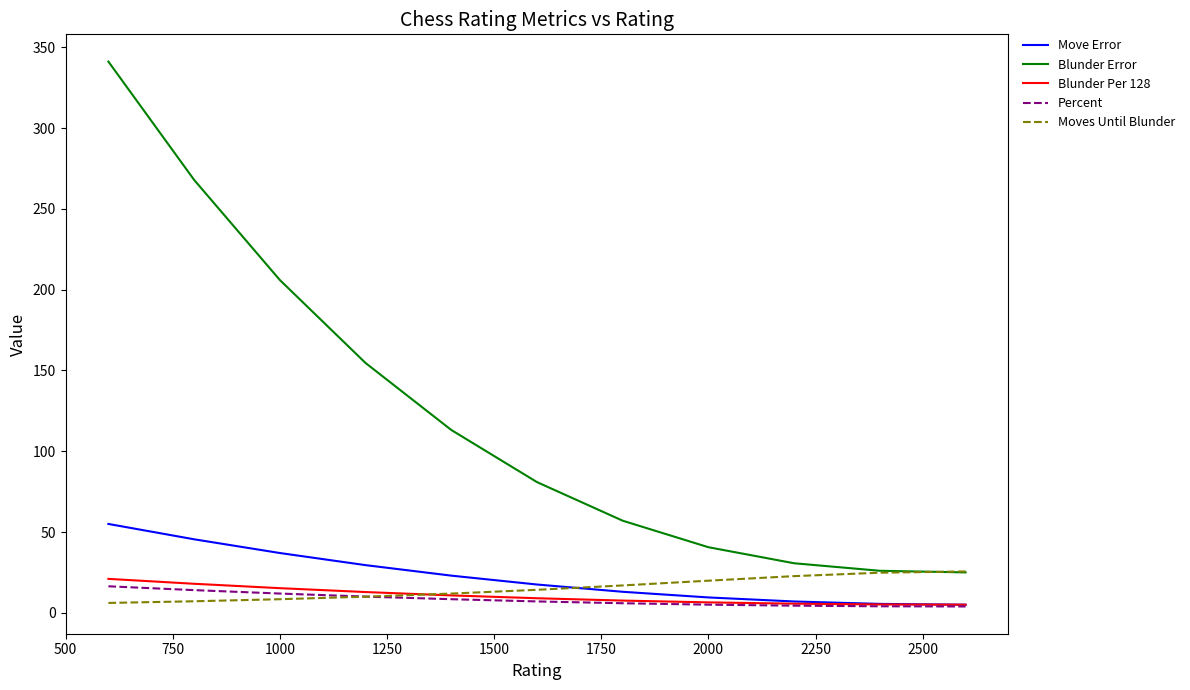

True or false: Blunder Error and Move Error intersect in this chart.

False